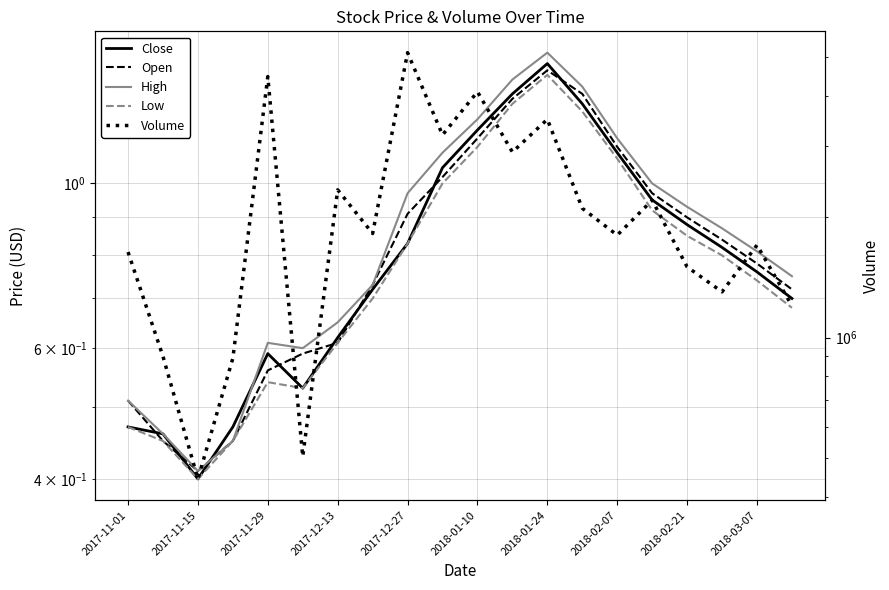

What are all the series names shown in the legend?

Close, Open, High, Low, Volume